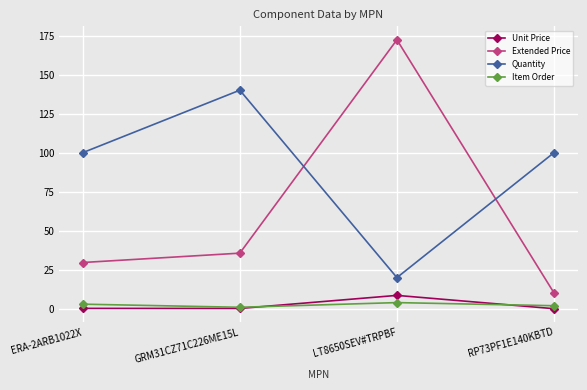

What is the average value of the Item Order series?

2.5